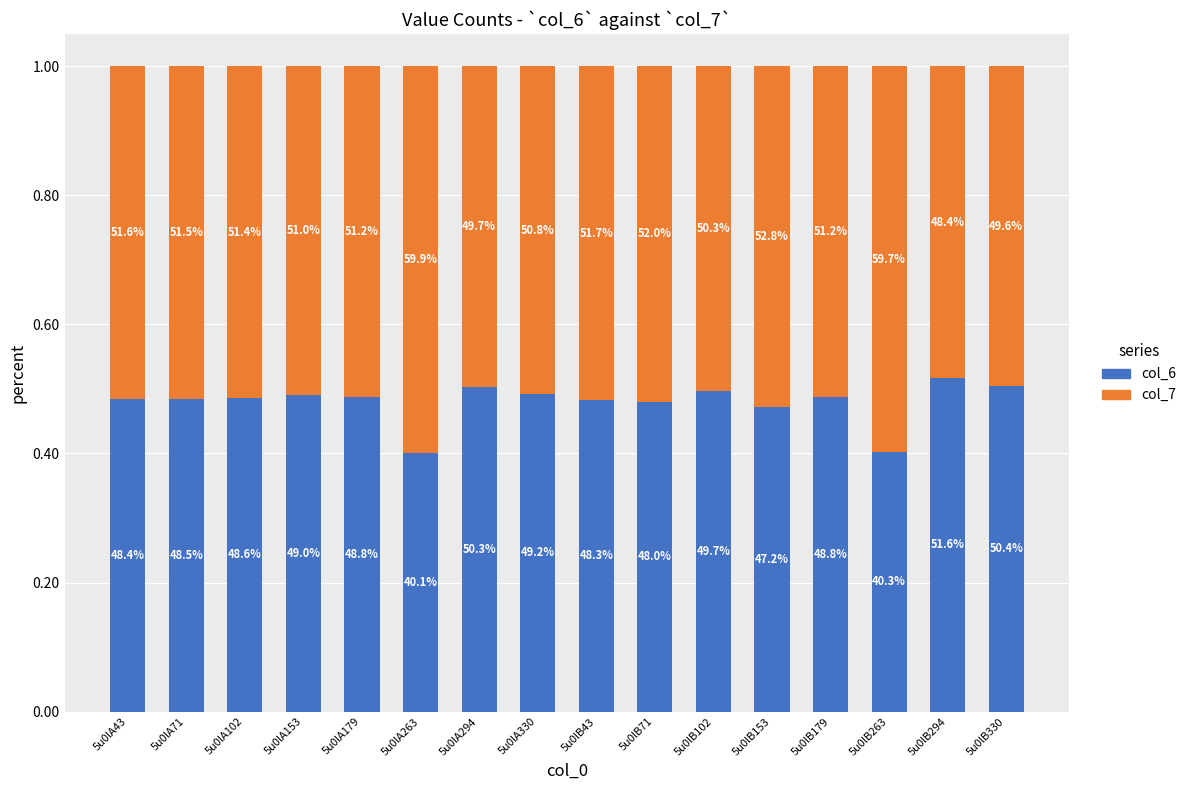

Is it true that col_7 equals 0.2 at 5u0lA43?

False